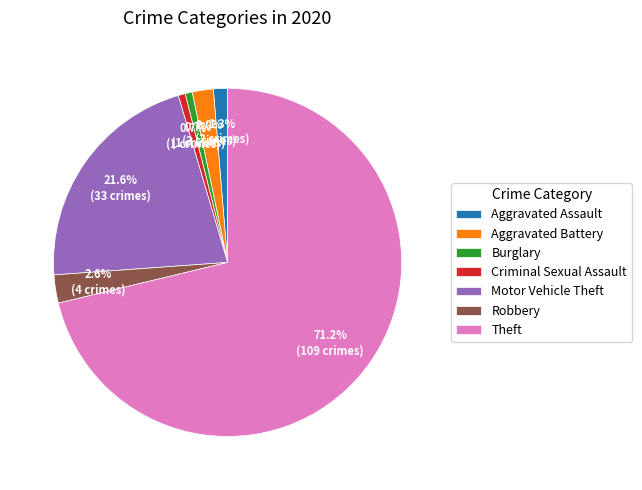

Does Theft account for over 50% of the chart?

Yes